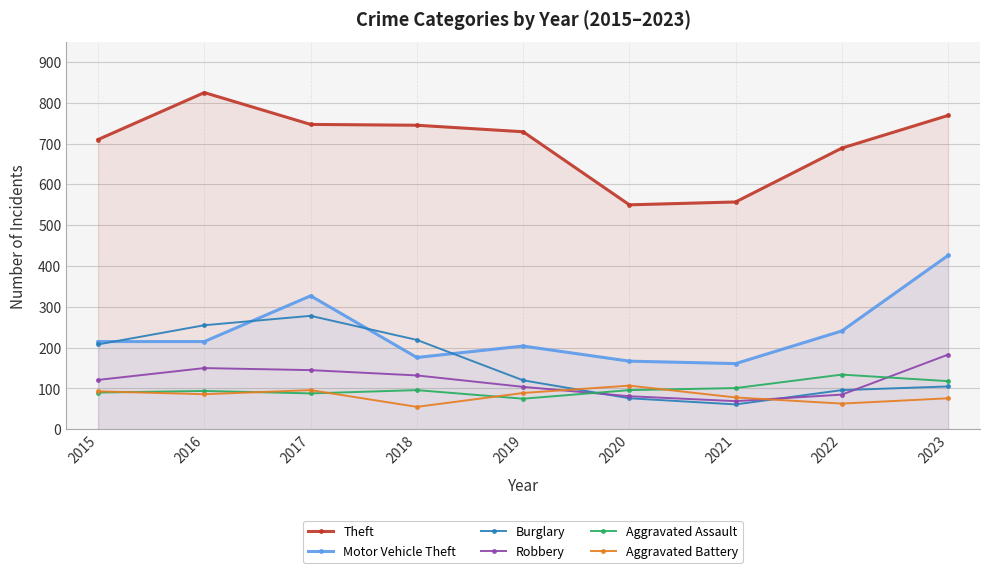

How many values in the Theft series exceed 729?

4